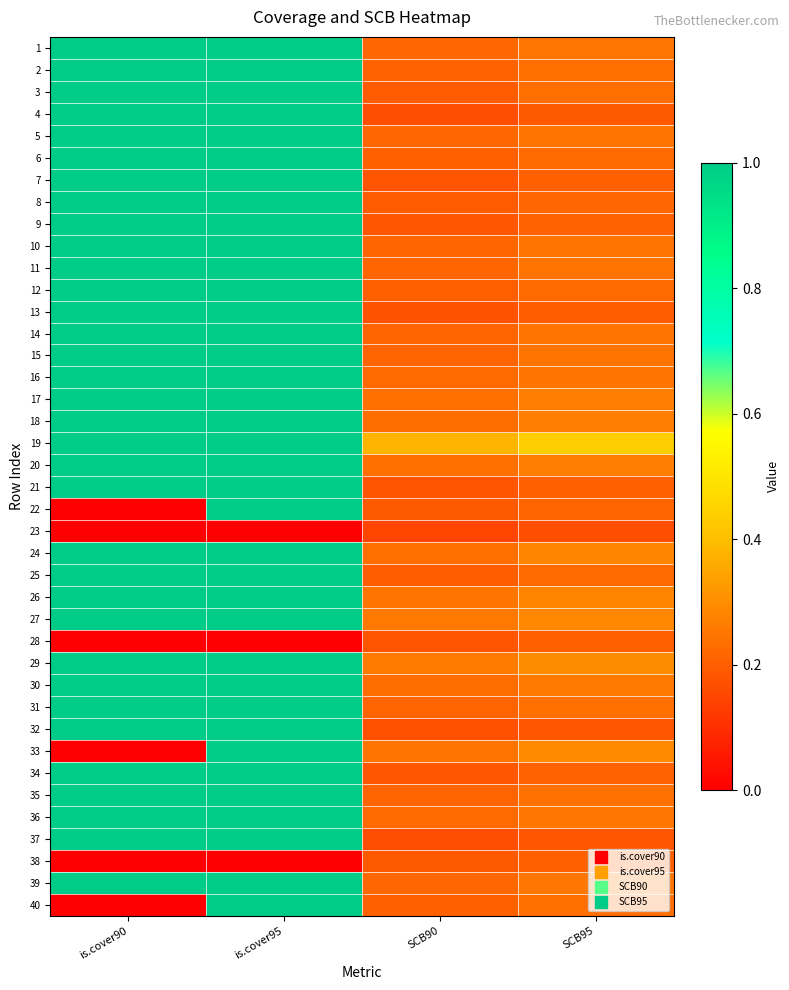

What is the difference between the highest and lowest values at is.cover95?

1.0